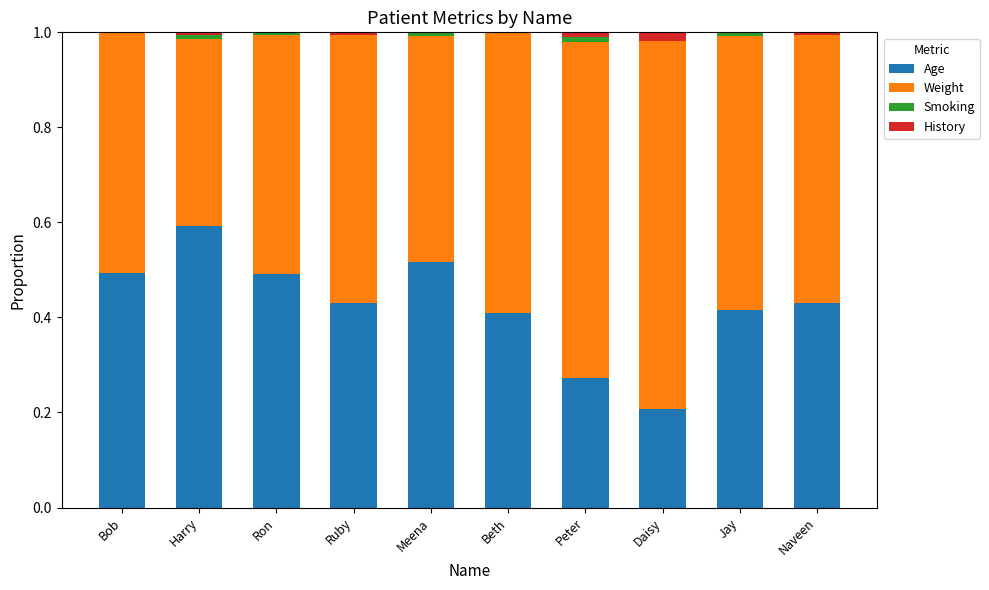

What is the sum of all Age values?

4.3